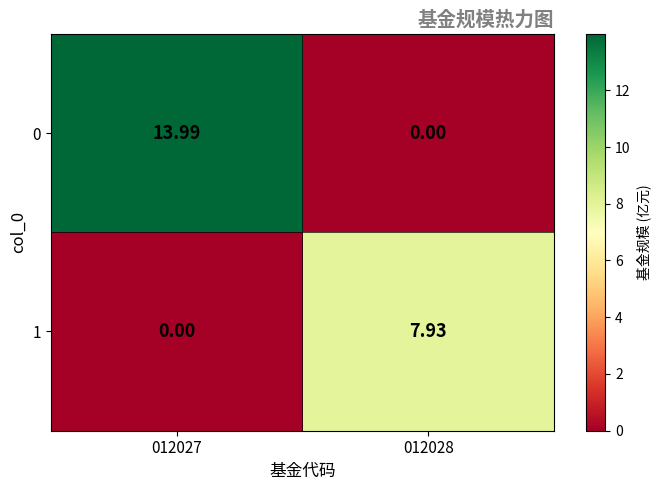

Is the value of 0 at 012027 greater than the value of 1 at 012028?

Yes